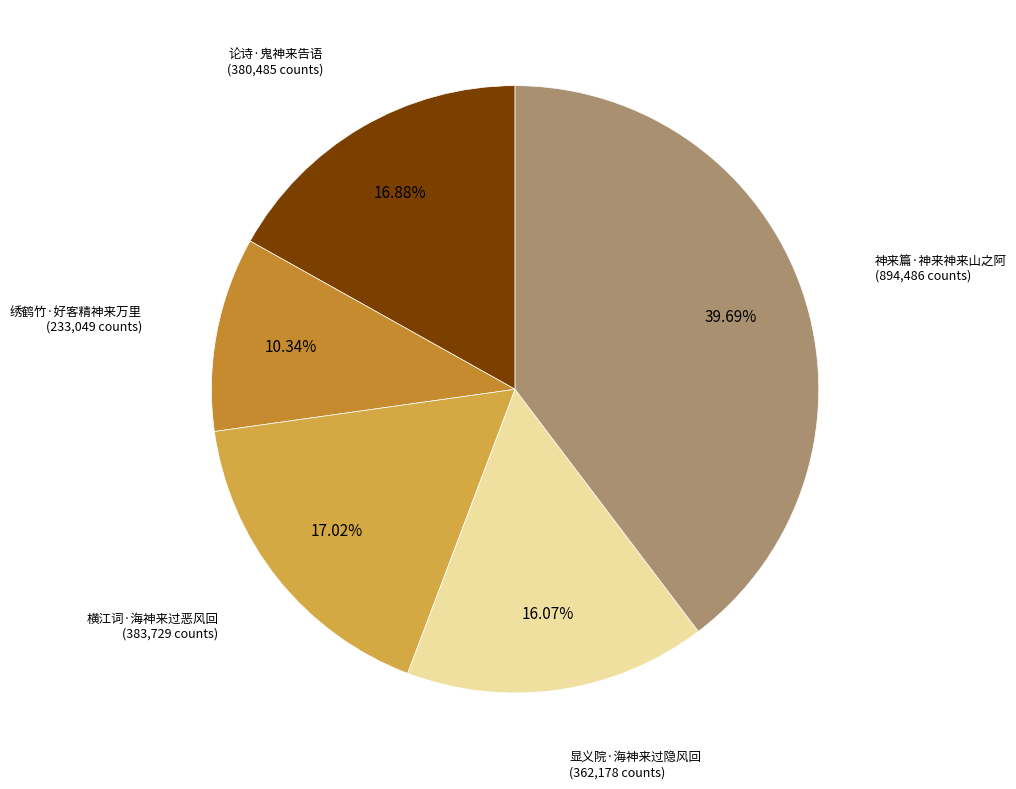

Which slice is the largest?

神来篇·神来神来山之阿